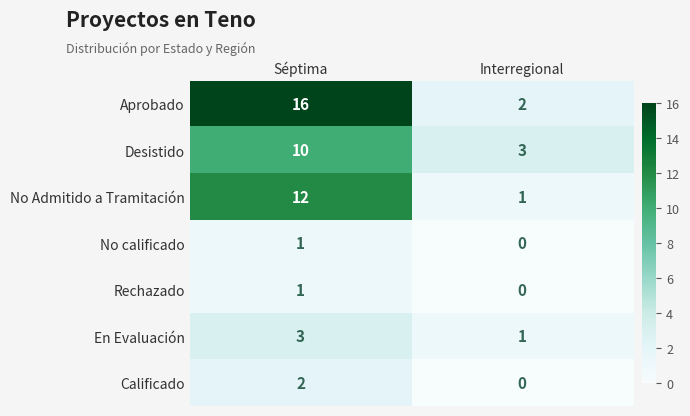

True or false: Aprobado has a value of 10 at Séptima.

False